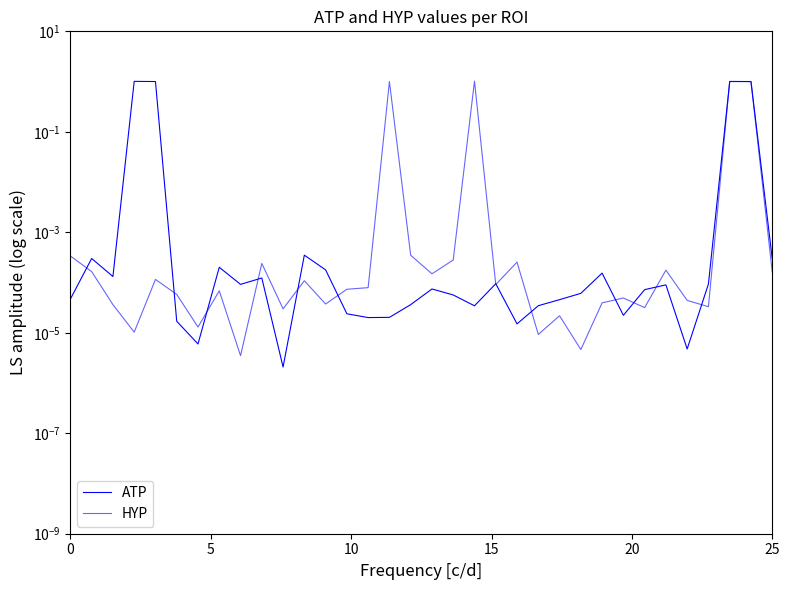

Which series has the widest spread of values?

HYP